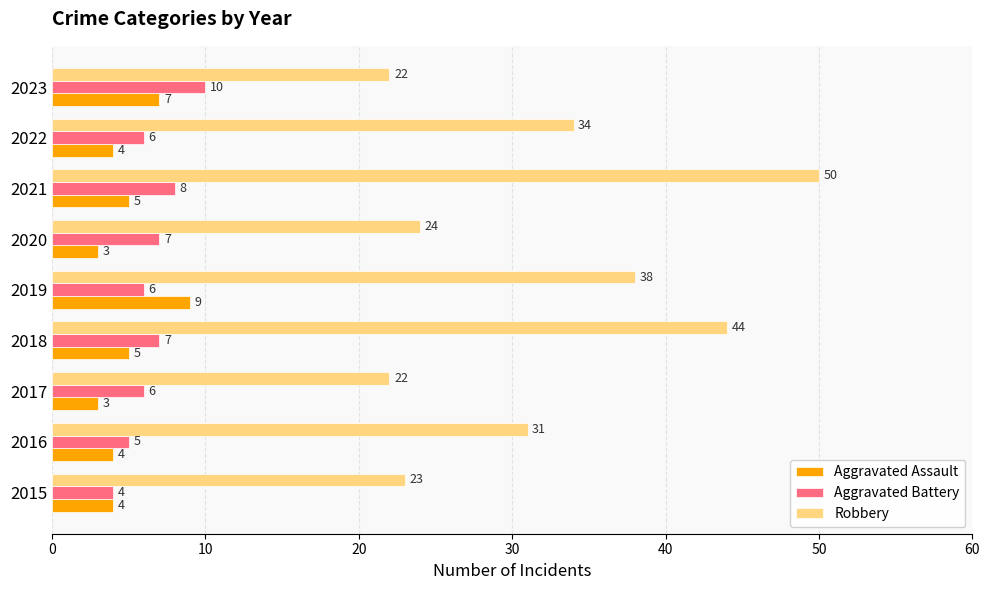

What is the average value of the Aggravated Assault series?

5